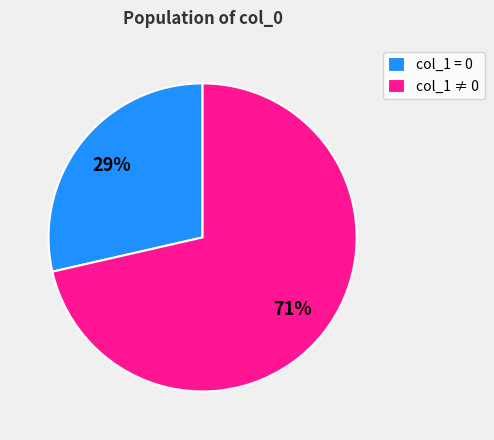

Between col_1 ≠ 0 and col_1 = 0, which is larger?

col_1 ≠ 0